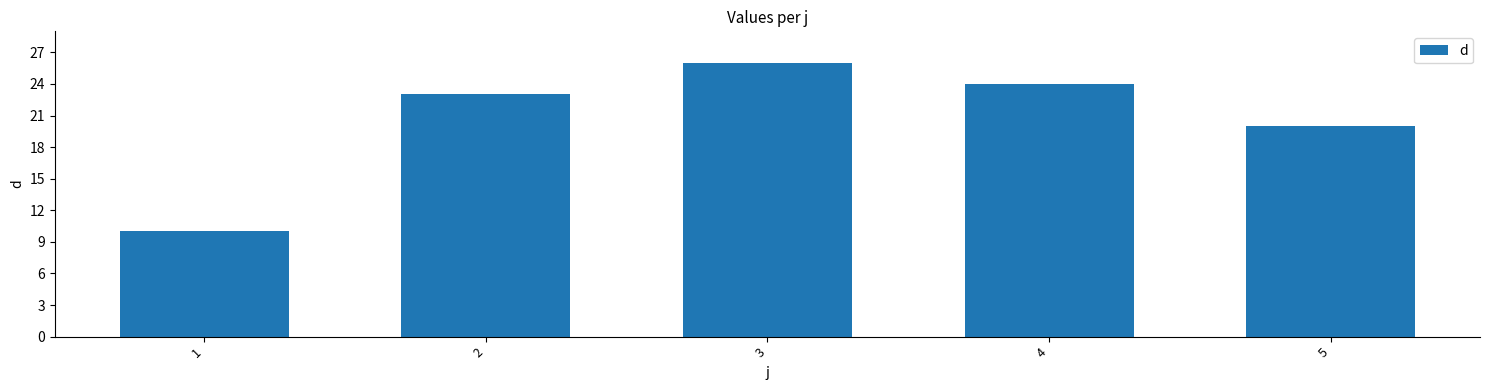

How many values are below 23?

2